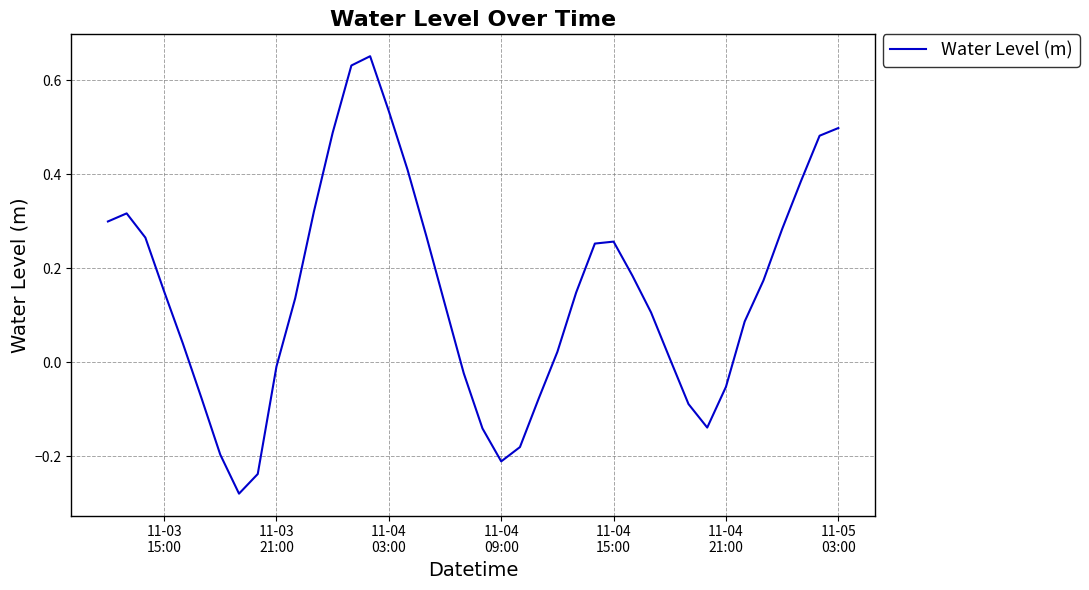

What is the difference between the maximum and minimum values?

0.9